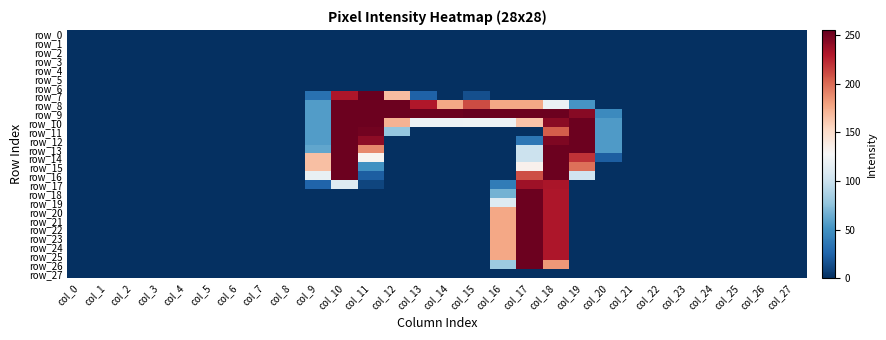

What is the greatest value displayed?

255